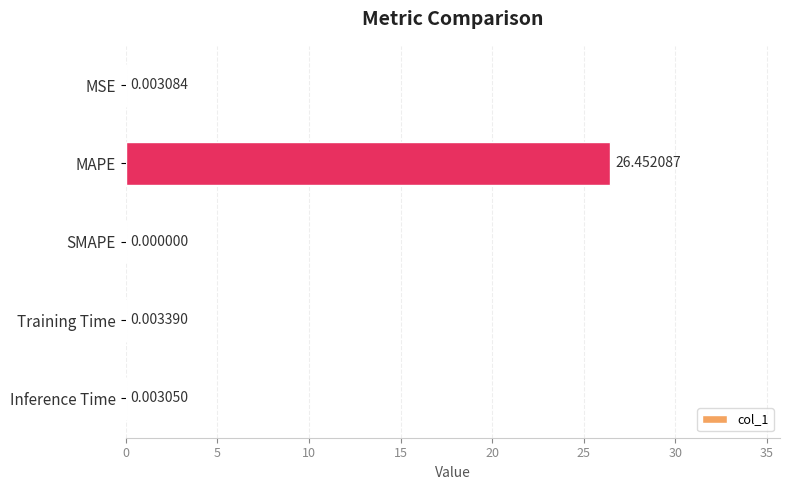

Which label corresponds to the largest value in the chart?

MAPE